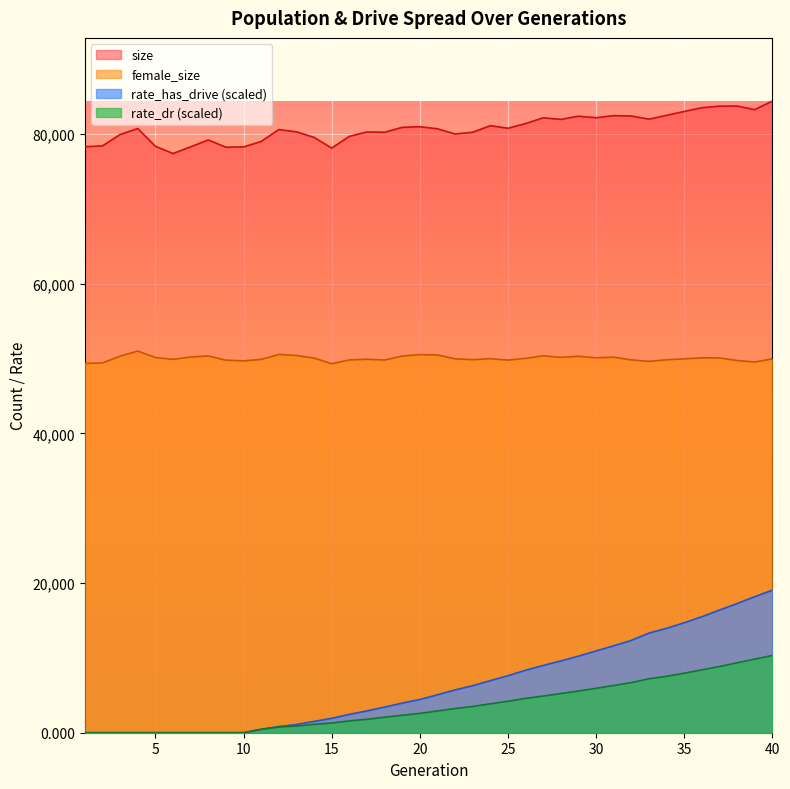

The size series shows 118595.2 at 9. True or false?

False